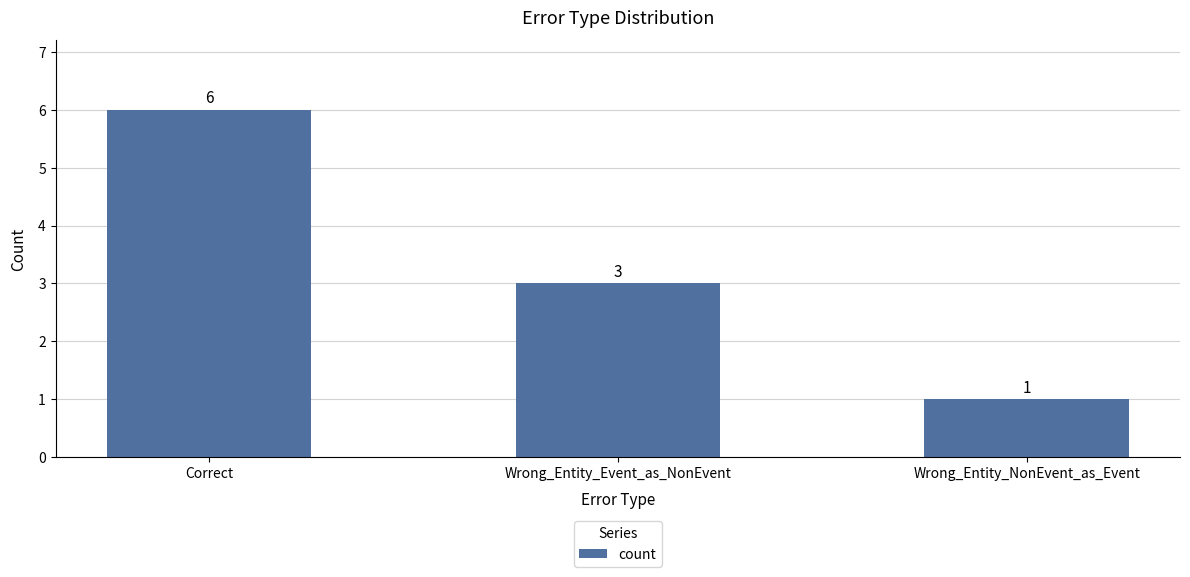

Which label corresponds to the largest value in the chart?

Correct